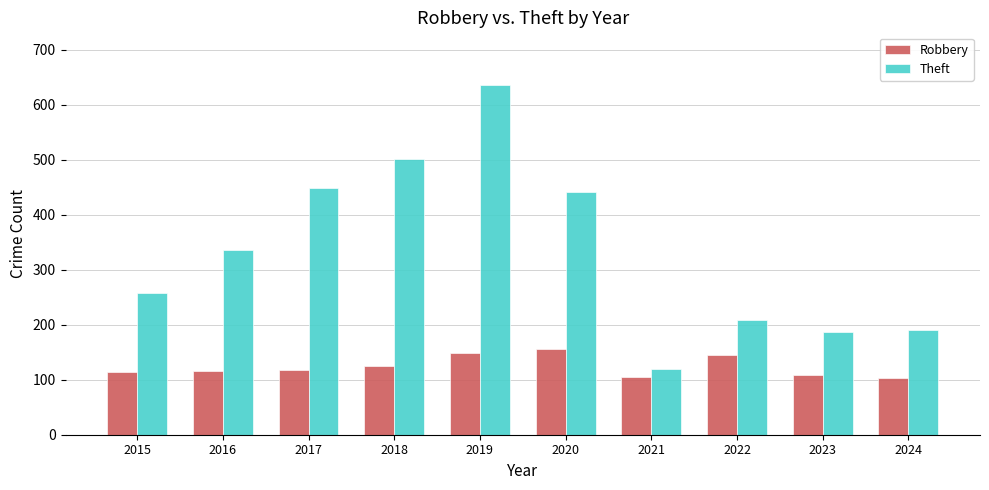

The Robbery series shows 114 at 2015. True or false?

True